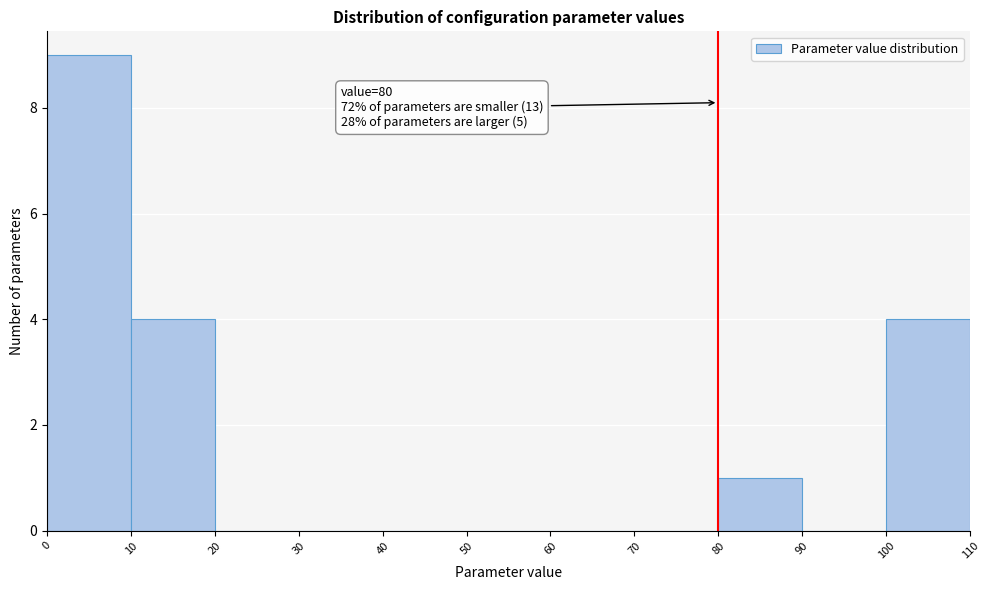

Which range on the x-axis has the tallest bar?

0 to 10